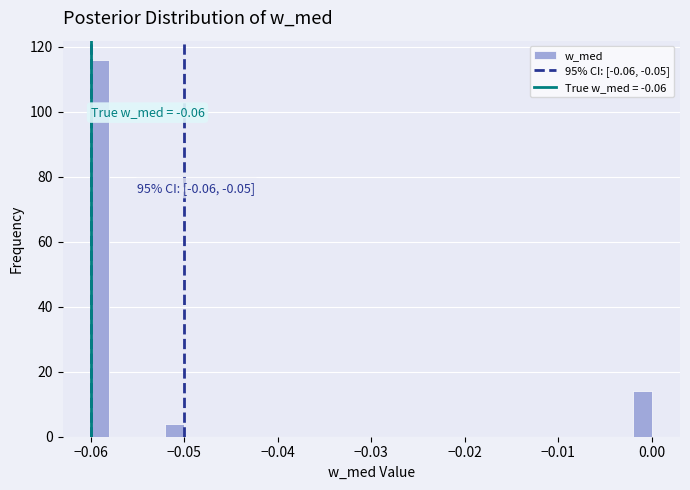

Around what value on the x-axis is the tallest bar? Give the approximate position of its centre, as read against the axis.

-0.059